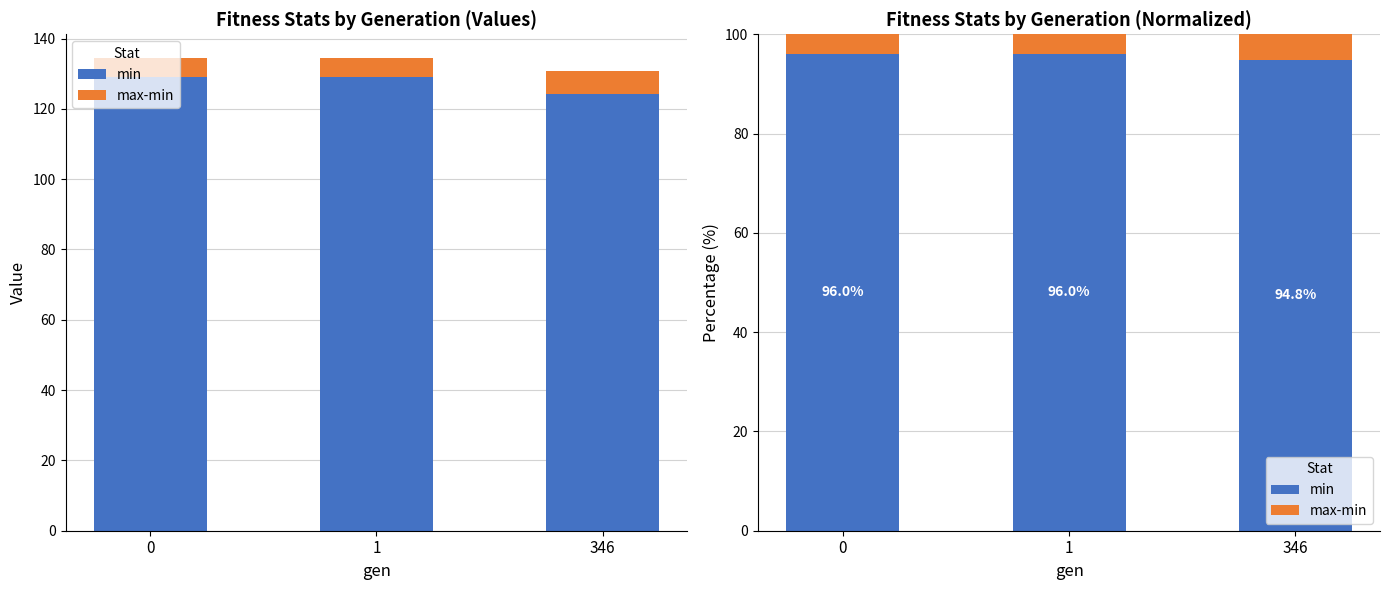

What is the value of the max-min bar at the 2nd from the left?

4.0